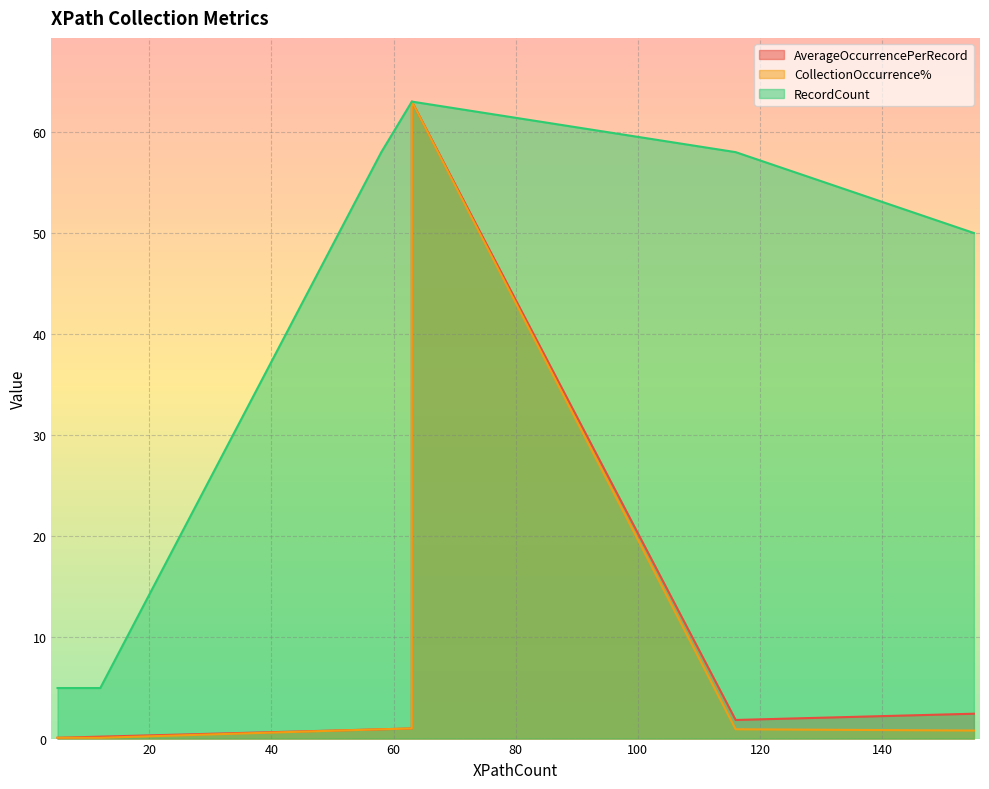

What is the label of the 16th point from the right?

63